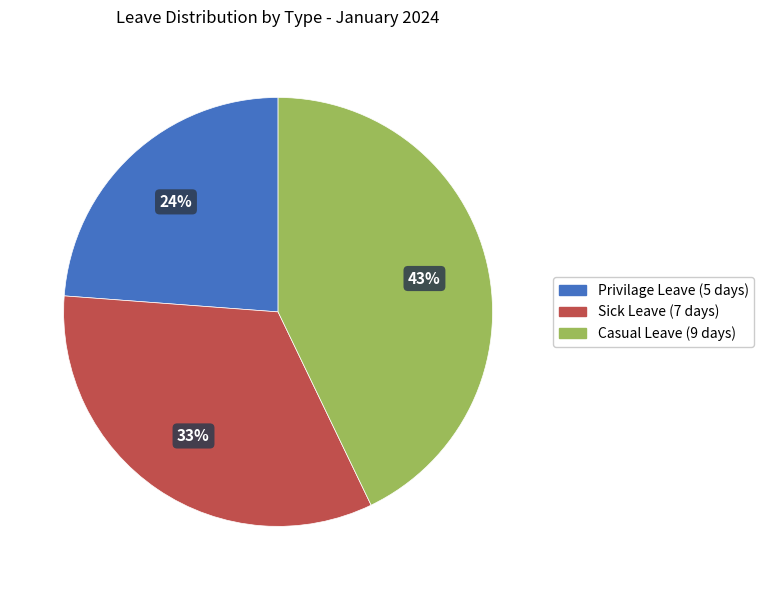

Between Casual Leave (9 days) and Sick Leave (7 days), which is larger?

Casual Leave (9 days)